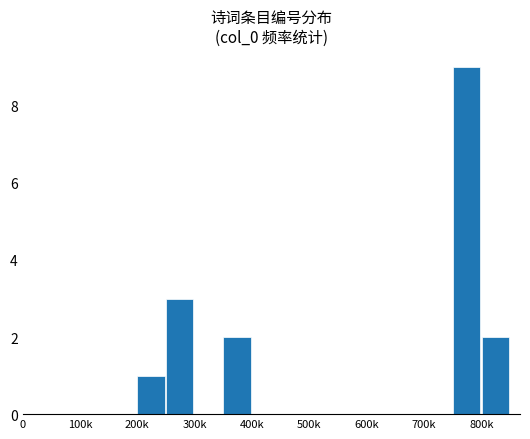

What is the greatest value displayed?

9